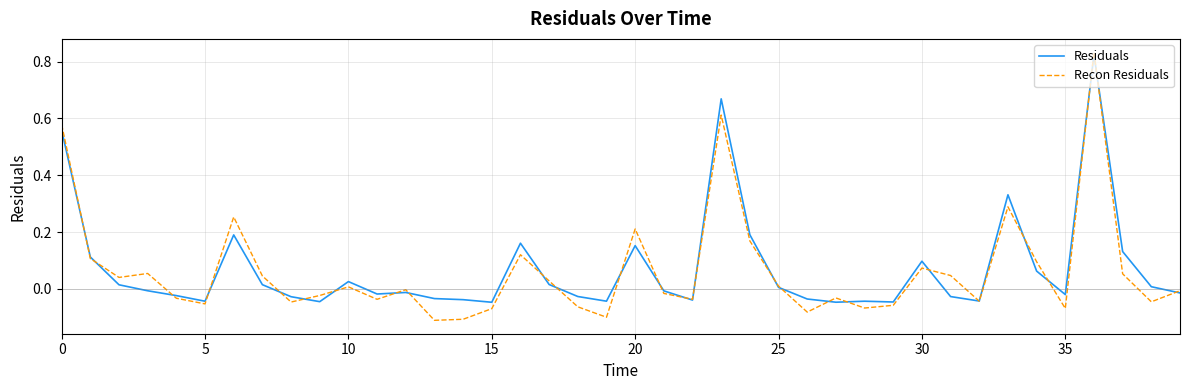

Which series has the largest range (max minus min)?

Recon Residuals